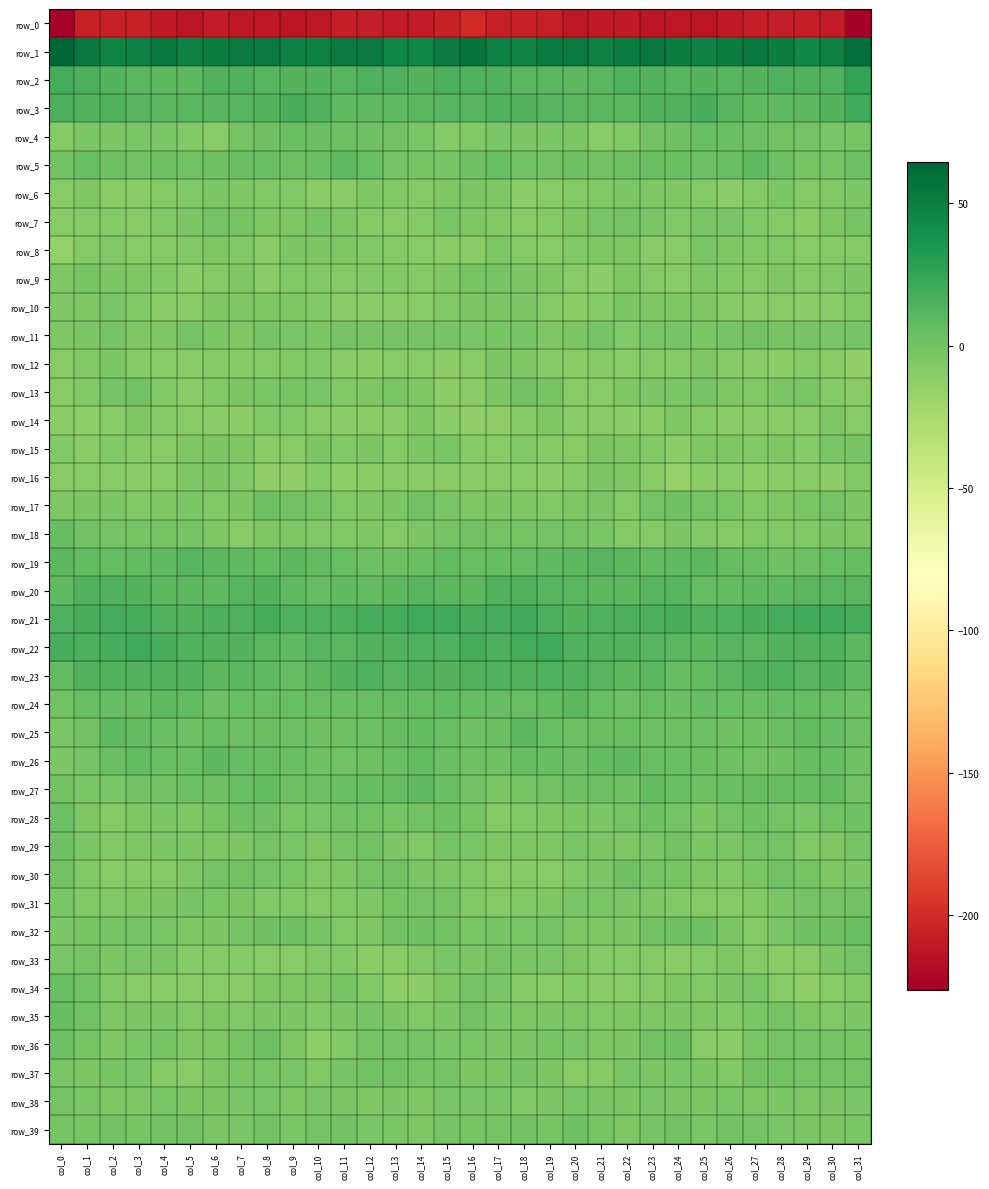

Reading left to right, transcribe all the data shown in this chart.

row_0: -226.4	-204.8	-206.7	-205.8	-209.6	-211.8	-209.2	-211.2	-211.5	-212.5	-211.5	-208.1	-207.2	-208.4	-208.9	-204.9	-200.4	-206.7	-206.1	-206.7	-211.4	-210.4	-209.7	-211.9	-211.5	-212.5	-210.4	-207.3	-207.8	-208.2	-209.1	-224.5
row_1: 64.3	53.7	46.9	49.3	53.8	49.5	50.3	52.6	52.0	48.2	49.0	52.4	51.9	45.3	45.9	52.5	55.4	48.9	46.8	51.6	52.6	49.3	50.8	53.2	50.3	48.3	49.8	53.4	49.6	44.3	49.4	58.8
row_2: 18.8	15.5	12.6	10.0	9.4	9.2	14.3	13.4	11.3	12.6	12.4	11.3	14.5	14.8	13.1	15.5	15.2	14.3	10.9	9.9	9.1	10.7	14.7	12.1	11.7	12.9	11.7	12.4	15.1	14.3	15.1	25.6
row_3: 16.0	13.0	13.6	11.7	10.3	10.3	11.3	11.2	12.5	17.0	13.4	8.6	8.1	7.6	10.4	12.0	12.0	13.4	12.5	11.2	10.2	10.8	10.9	12.2	13.9	16.8	11.5	8.0	7.6	8.8	12.5	20.3
row_4: -7.6	-4.2	-4.6	-3.8	-4.5	-6.6	-8.6	-2.1	0.9	3.9	3.6	2.7	1.4	-0.2	-3.5	-7.5	-6.5	-3.6	-4.6	-3.9	-4.6	-8.4	-6.4	-0.4	1.8	4.2	3.3	2.6	0.6	-0.9	-3.7	-2.3
row_5: -0.3	4.8	1.3	0.0	1.5	0.5	1.2	3.8	4.0	2.4	3.1	7.6	5.0	-1.4	-1.8	-2.0	1.8	5.0	-0.1	0.7	1.6	0.2	2.4	3.9	3.3	2.5	4.3	8.3	2.0	-1.9	-0.6	2.6
row_6: -8.5	-5.1	-9.8	-10.5	-8.3	-7.2	-4.6	-5.0	-6.2	-6.2	-10.4	-9.6	-5.4	-6.5	-7.7	-5.1	-4.8	-5.0	-11.6	-8.9	-8.2	-6.2	-4.6	-5.7	-5.9	-7.2	-11.2	-8.0	-4.8	-7.5	-6.5	-4.3
row_7: -8.5	-7.5	-8.0	-8.7	-6.6	-4.0	-1.2	-2.4	-5.8	-5.4	-2.3	-5.6	-7.6	-9.2	-8.1	-3.4	-5.7	-6.9	-8.5	-8.2	-5.0	-3.1	-1.0	-3.6	-6.8	-3.7	-2.8	-7.1	-7.6	-9.7	-5.7	-2.5
row_8: -14.3	-8.2	-6.3	-8.8	-7.5	-6.7	-5.1	-7.2	-9.5	-4.4	-4.1	-5.8	-7.0	-7.8	-8.7	-9.9	-9.8	-5.8	-7.5	-8.5	-6.9	-6.0	-5.0	-8.7	-8.7	-3.1	-5.0	-6.4	-6.8	-8.7	-8.2	-7.5
row_9: -5.9	-2.6	-3.8	-5.0	-7.0	-10.9	-7.5	-5.9	-9.8	-6.6	-6.1	-7.3	-6.3	-7.0	-8.3	-6.0	-2.1	-2.2	-4.3	-5.5	-8.4	-10.9	-5.3	-7.9	-9.4	-5.7	-6.5	-7.4	-5.9	-8.1	-7.2	-3.9
row_10: -5.3	-5.2	-3.5	-6.8	-10.0	-8.4	-5.9	-5.3	-5.7	-5.5	-6.9	-9.7	-8.6	-10.1	-9.3	-6.1	-4.9	-4.0	-4.3	-8.3	-9.8	-7.7	-4.9	-5.9	-5.5	-6.0	-7.9	-9.8	-8.4	-10.3	-8.4	-7.0
row_11: -5.2	-3.9	-0.8	-5.2	-5.5	-1.4	-4.9	-5.4	-1.7	-3.6	-4.0	-0.4	-0.9	-2.6	-2.2	-2.2	-3.6	-1.9	-2.2	-5.9	-4.0	-1.7	-6.4	-3.4	-2.0	-4.6	-2.7	0.2	-1.8	-1.9	-3.0	-2.3
row_12: -8.4	-6.3	-4.0	-7.4	-8.9	-8.6	-8.3	-7.3	-8.2	-6.2	-6.9	-9.8	-10.7	-9.3	-8.7	-10.9	-9.0	-4.6	-5.6	-7.8	-9.7	-7.3	-8.6	-7.3	-7.9	-5.7	-8.3	-10.0	-10.7	-8.2	-10.6	-12.9
row_13: -9.3	-6.4	-0.9	0.3	-6.2	-9.9	-7.1	-4.5	-3.5	-2.4	-3.5	-7.0	-5.7	-3.1	-5.0	-11.5	-9.6	-4.8	0.7	-1.7	-8.5	-9.1	-5.7	-4.4	-2.8	-2.1	-5.3	-6.8	-4.7	-2.9	-7.6	-9.8
row_14: -11.7	-12.5	-8.9	-5.7	-7.4	-9.2	-10.7	-11.6	-6.9	-6.9	-9.5	-10.7	-9.7	-9.9	-5.7	-10.8	-13.5	-11.9	-7.4	-5.6	-8.5	-9.6	-11.7	-10.1	-5.8	-7.7	-10.4	-10.1	-10.1	-8.5	-5.9	-8.4
row_15: -6.9	-9.6	-7.0	-7.8	-9.0	-5.3	-4.8	-5.6	-10.4	-8.6	-3.9	-6.7	-4.9	-8.2	-4.1	-3.2	-7.5	-9.1	-7.1	-8.3	-8.4	-4.3	-5.3	-6.5	-11.4	-5.7	-5.0	-6.2	-5.9	-7.7	-3.4	-2.5
row_16: -9.1	-9.1	-8.7	-10.7	-9.3	-5.5	-4.2	-6.9	-13.5	-13.6	-7.9	-11.9	-10.1	-9.7	-9.8	-10.2	-10.2	-9.3	-9.3	-10.7	-8.2	-4.1	-5.1	-9.0	-15.2	-10.9	-9.1	-11.8	-9.5	-9.7	-10.8	-7.2
row_17: -5.0	-4.0	-4.9	-6.6	-5.8	-4.3	-7.0	-4.1	2.3	0.3	-1.8	-6.2	-5.5	-4.9	0.6	-3.6	-5.5	-4.5	-5.8	-6.2	-5.0	-4.9	-7.5	-0.7	1.8	-0.7	-3.4	-6.7	-5.0	-3.0	-0.4	-4.3
row_18: 6.3	0.7	-2.1	-1.7	-2.1	-2.6	-5.9	-9.1	-5.8	-5.2	-6.8	-6.9	-6.0	-7.3	-4.8	-2.0	-0.1	-1.5	-2.5	-1.2	-2.5	-3.0	-8.0	-8.1	-4.9	-6.2	-7.4	-6.2	-6.4	-6.6	-4.9	-6.0
row_19: 8.9	6.7	5.5	7.4	8.2	11.5	9.8	7.7	6.9	9.4	7.3	4.6	2.1	2.4	4.1	6.5	5.1	5.5	6.0	7.8	9.2	12.0	8.9	7.1	7.9	8.9	6.0	3.8	1.8	3.0	4.6	5.5
row_20: 7.9	13.4	14.3	12.9	9.8	9.3	8.5	11.2	12.9	8.3	5.8	8.0	7.2	9.0	11.0	9.8	8.8	14.2	14.1	11.3	9.8	8.7	9.6	12.1	11.8	6.3	6.7	7.9	7.6	9.8	10.9	10.8
row_21: 15.4	17.6	18.8	18.1	13.4	13.2	16.4	14.8	18.4	14.6	14.5	15.9	18.3	18.8	21.0	19.4	16.6	18.1	19.1	16.5	12.1	15.0	15.5	16.3	17.6	13.8	14.9	16.9	18.7	19.3	20.8	17.3
row_22: 17.4	16.5	16.6	20.4	16.8	14.1	14.2	12.2	10.9	8.4	11.9	9.8	12.3	13.6	14.8	14.6	17.8	16.6	18.4	20.2	14.7	14.2	13.4	12.1	9.8	9.4	11.5	10.1	13.0	14.1	13.3	8.7
row_23: 7.3	13.4	14.1	14.2	13.5	12.9	9.3	10.8	7.8	5.6	9.3	12.6	14.5	12.0	13.8	13.1	14.1	15.4	13.5	14.6	13.4	11.8	9.3	10.2	6.3	7.1	10.2	13.8	13.5	12.0	13.2	7.9
row_24: 0.4	4.6	5.3	5.5	8.7	6.7	2.6	4.9	4.6	5.0	5.3	4.0	4.7	6.1	5.3	6.6	6.4	6.3	4.4	7.0	8.8	5.0	3.0	5.2	4.1	6.0	4.5	3.5	5.9	5.3	5.1	2.2
row_25: -3.8	-0.3	8.4	6.9	3.0	2.2	4.7	2.2	3.2	3.0	1.0	1.1	2.7	5.5	6.8	5.1	1.6	3.9	8.9	5.3	2.0	3.7	3.8	2.6	2.9	2.5	0.7	1.5	3.5	6.6	5.6	2.9
row_26: -4.3	-0.6	3.3	7.0	3.9	5.2	9.1	5.6	5.6	4.0	1.5	0.6	1.0	3.7	6.5	3.7	1.9	1.1	5.4	6.0	3.8	6.9	8.2	5.2	5.0	3.3	1.0	0.6	1.7	5.3	5.5	1.1
row_27: 0.4	-3.2	-3.2	-0.2	0.3	2.7	1.3	4.7	6.6	2.9	2.9	4.4	5.8	5.9	7.7	3.5	-0.1	-4.4	-1.5	-0.0	1.1	2.8	1.6	6.6	4.9	2.8	3.1	5.5	5.7	6.2	6.9	-0.1
row_28: 2.2	-5.8	-7.7	-5.9	-3.9	-5.0	-2.6	1.2	0.9	-3.5	-2.8	0.3	0.6	-2.6	-0.4	1.7	-2.1	-7.9	-6.9	-5.0	-4.2	-4.4	-1.0	1.6	-0.5	-3.9	-1.3	1.1	-0.9	-2.7	0.5	1.1
row_29: 1.3	-4.2	-6.3	-5.7	-4.4	-4.0	-5.6	-4.7	-0.6	-2.7	-5.2	-2.2	0.1	-4.1	-6.4	-2.4	-2.8	-5.9	-6.0	-5.5	-3.5	-4.9	-5.6	-3.2	-0.3	-4.1	-4.4	-1.0	-0.7	-6.1	-5.3	-2.0
row_30: -0.3	-6.6	-8.9	-7.7	-8.1	-5.2	-0.5	-0.1	-2.5	-3.6	-7.0	-5.0	-0.6	0.1	-4.8	-5.7	-6.2	-8.9	-8.2	-8.4	-6.7	-4.4	1.0	-1.6	-2.2	-5.5	-6.5	-3.7	0.7	-1.7	-5.4	-4.0
row_31: -3.6	-6.5	-6.8	-5.9	-3.9	-2.4	-3.7	-4.9	-6.1	-6.3	-8.3	-7.2	-5.3	-2.6	-0.9	-2.1	-6.2	-7.2	-6.6	-5.3	-3.1	-2.7	-4.1	-5.1	-6.2	-7.3	-8.1	-6.5	-4.5	-1.5	-0.7	-0.3
row_32: -4.4	-2.6	-2.6	-1.2	-3.3	-6.1	-4.8	-1.6	1.5	1.8	-2.4	-7.1	-5.7	0.7	1.2	0.6	-3.8	-1.9	-2.9	-0.7	-5.3	-5.4	-3.9	0.0	1.8	1.1	-4.5	-7.8	-3.3	1.7	1.6	3.5
row_33: -2.7	-1.2	-3.8	-3.7	-4.6	-7.9	-7.7	-7.6	-8.9	-9.2	-6.5	-6.2	-10.0	-10.5	-7.0	-2.9	-4.2	-1.4	-4.8	-3.4	-5.8	-8.0	-7.6	-7.9	-9.7	-8.0	-5.6	-8.0	-10.2	-10.3	-4.2	-1.3
row_34: 4.1	0.7	-7.0	-8.4	-8.5	-9.3	-9.1	-8.6	-6.0	-5.5	-5.9	-2.3	-7.0	-12.5	-11.2	-5.1	-0.7	-2.7	-7.9	-8.7	-8.3	-9.8	-9.0	-7.8	-5.1	-6.4	-4.0	-3.6	-9.1	-13.5	-8.7	-6.7
row_35: 5.8	-0.1	-6.0	-4.5	-4.2	-6.5	-5.7	-6.2	-4.5	-4.7	-6.5	-4.3	-1.7	-4.3	-6.8	-4.2	0.4	-3.4	-5.5	-4.0	-5.2	-6.7	-5.7	-6.0	-3.9	-5.5	-6.5	-2.8	-2.5	-5.6	-6.4	-3.9
row_36: 2.6	-1.8	-5.5	-3.0	-2.2	-5.2	-5.6	-1.9	2.2	-5.2	-12.3	-6.6	-0.7	-0.4	-1.0	-3.0	-3.2	-4.2	-4.9	-2.4	-3.1	-6.0	-4.5	0.2	0.8	-9.2	-11.4	-3.6	-0.5	-0.7	-0.7	-2.4
row_37: -2.8	-4.1	-2.3	-3.1	-7.6	-9.2	-5.1	-2.9	-2.8	-3.3	-6.8	-2.1	0.4	-0.0	-2.6	-1.1	-4.7	-4.0	-2.2	-4.5	-9.1	-8.1	-3.8	-2.9	-2.8	-4.4	-6.3	-0.3	0.4	-1.2	-1.4	-0.6
row_38: -0.5	-2.9	-5.4	-5.3	-2.9	-4.1	-4.0	-3.4	-2.9	-5.6	-3.7	-3.9	-5.1	-4.9	-5.6	-3.1	-3.3	-3.7	-6.4	-4.0	-3.3	-4.1	-4.4	-2.8	-4.0	-4.9	-3.2	-5.0	-4.6	-5.1	-4.6	-3.4
row_39: -1.9	-2.1	0.5	-2.3	-0.2	-0.1	-4.9	-3.2	0.3	-3.6	-1.1	0.2	-2.9	-3.6	-5.0	-2.5	-2.0	-0.5	-0.2	-2.5	0.9	-1.9	-5.3	-1.6	-0.4	-3.8	0.6	-1.4	-3.3	-3.9	-4.4	-2.8